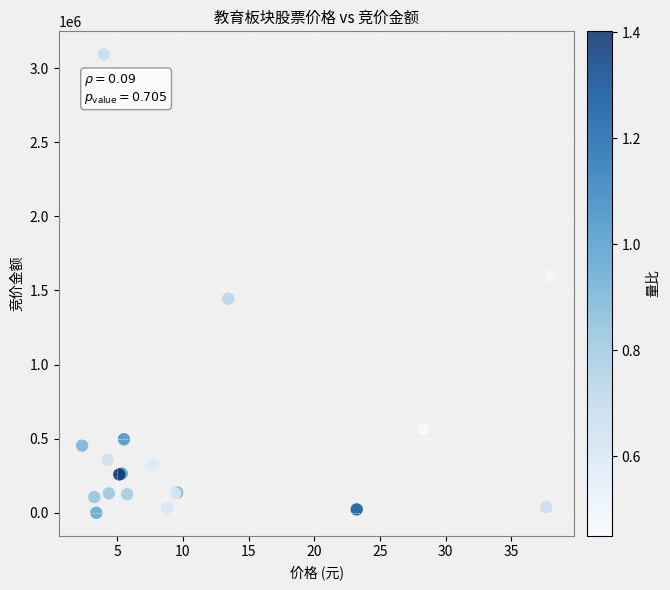

What Y value in the scatter plot is closest to 1546922?

1597750